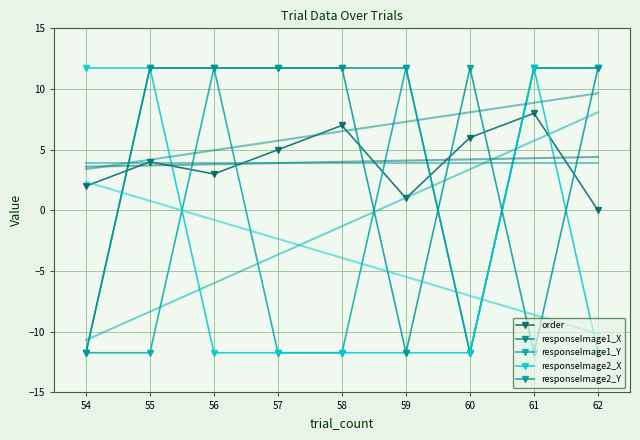

What is the minimum value for responseImage2_X?

-11.7